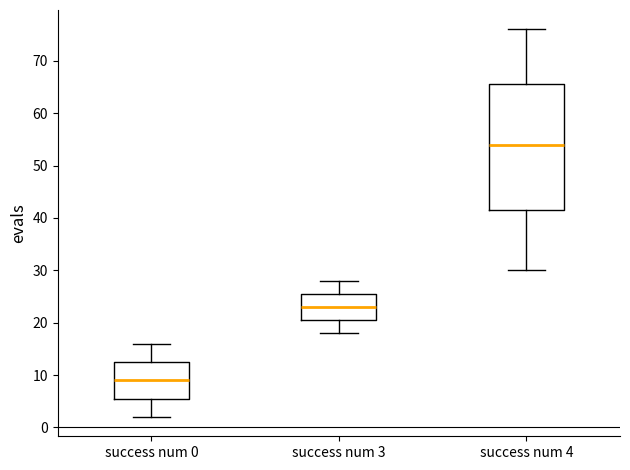

Which box is the tallest, from its lower edge to its upper edge?

success num 4